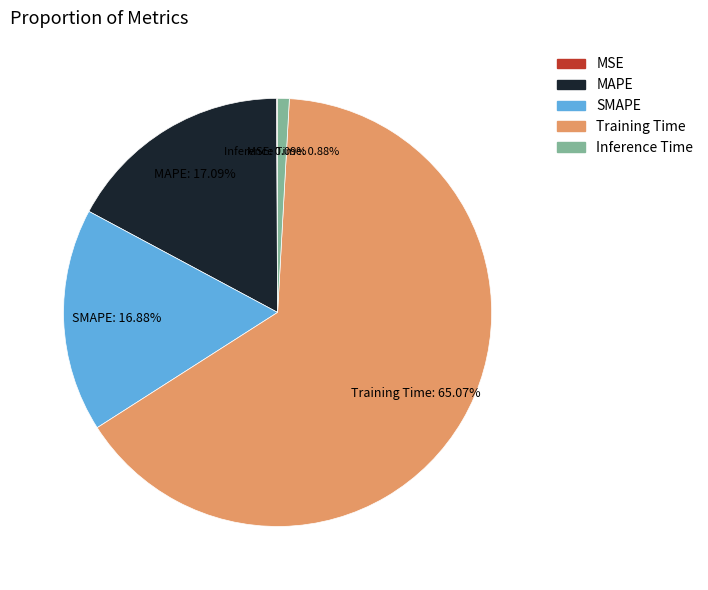

Combined, do SMAPE and Training Time account for over 50%?

Yes